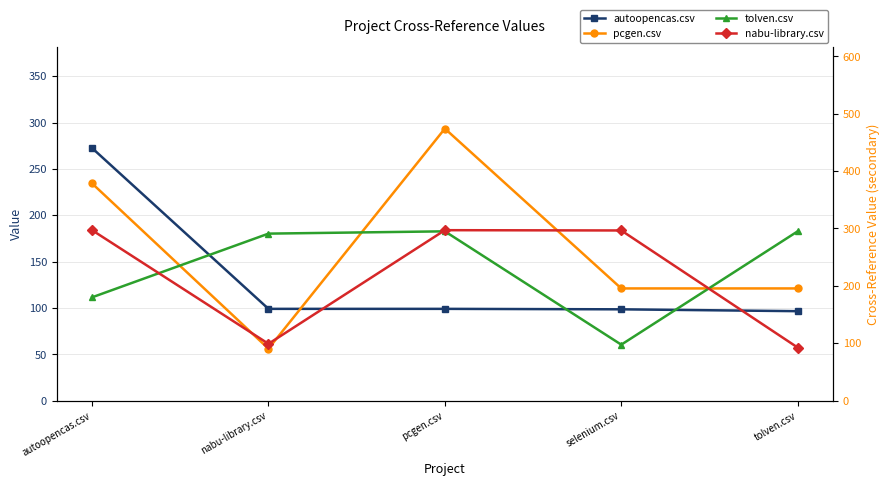

Where is the first local minimum for pcgen.csv?

nabu-library.csv